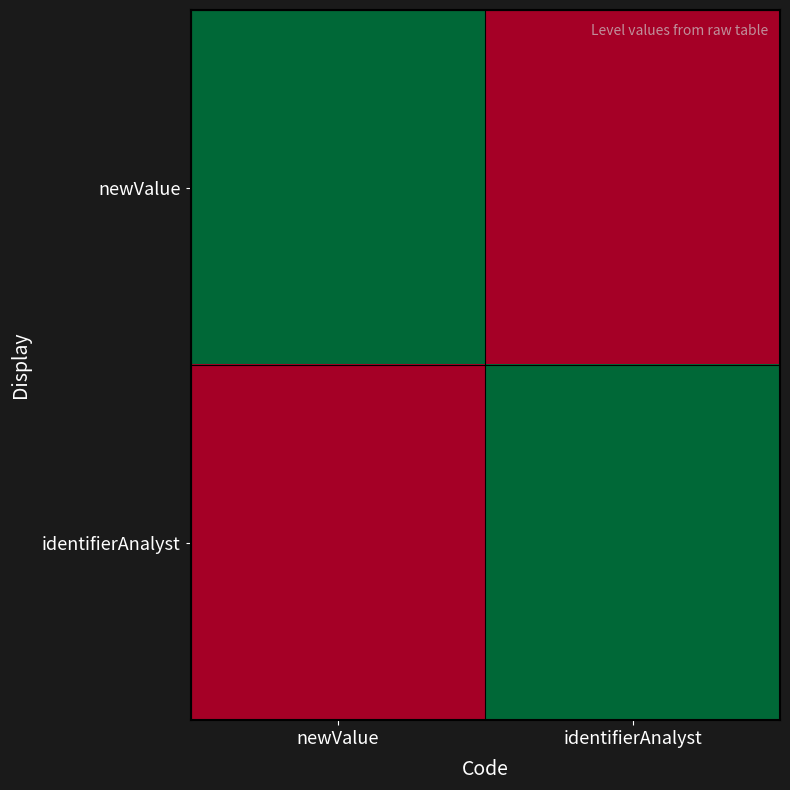

Reading right to left, transcribe all the data shown in this chart.

newValue: identifierAnalyst=0	newValue=1
identifierAnalyst: identifierAnalyst=1	newValue=0